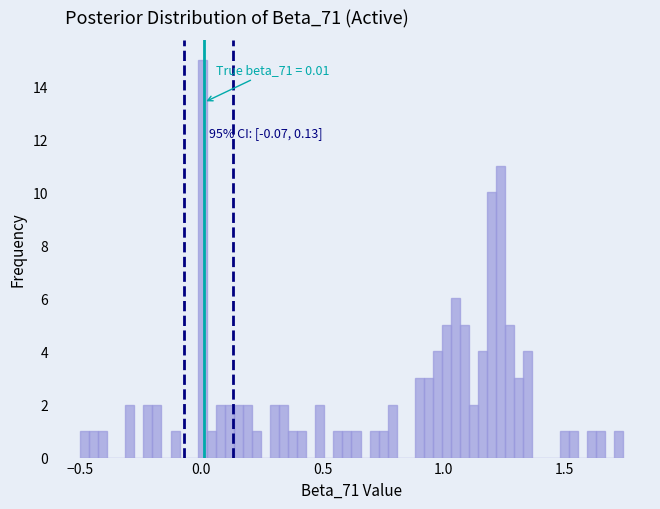

Around what value on the x-axis is the tallest bar? Give the approximate position of its centre, as read against the axis.

0.00